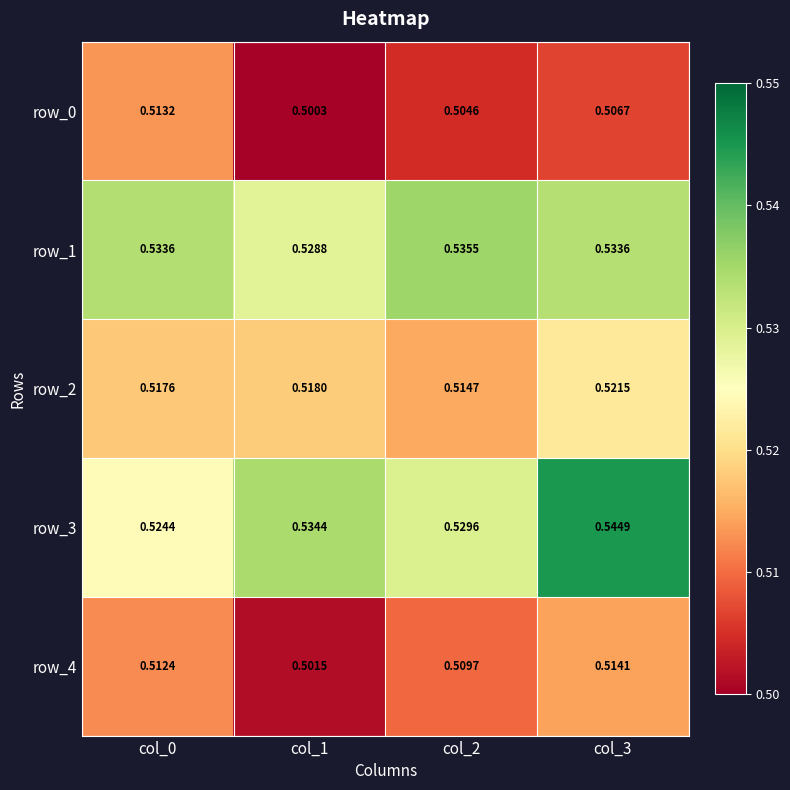

How many row_1 values are between 0 and 1?

4